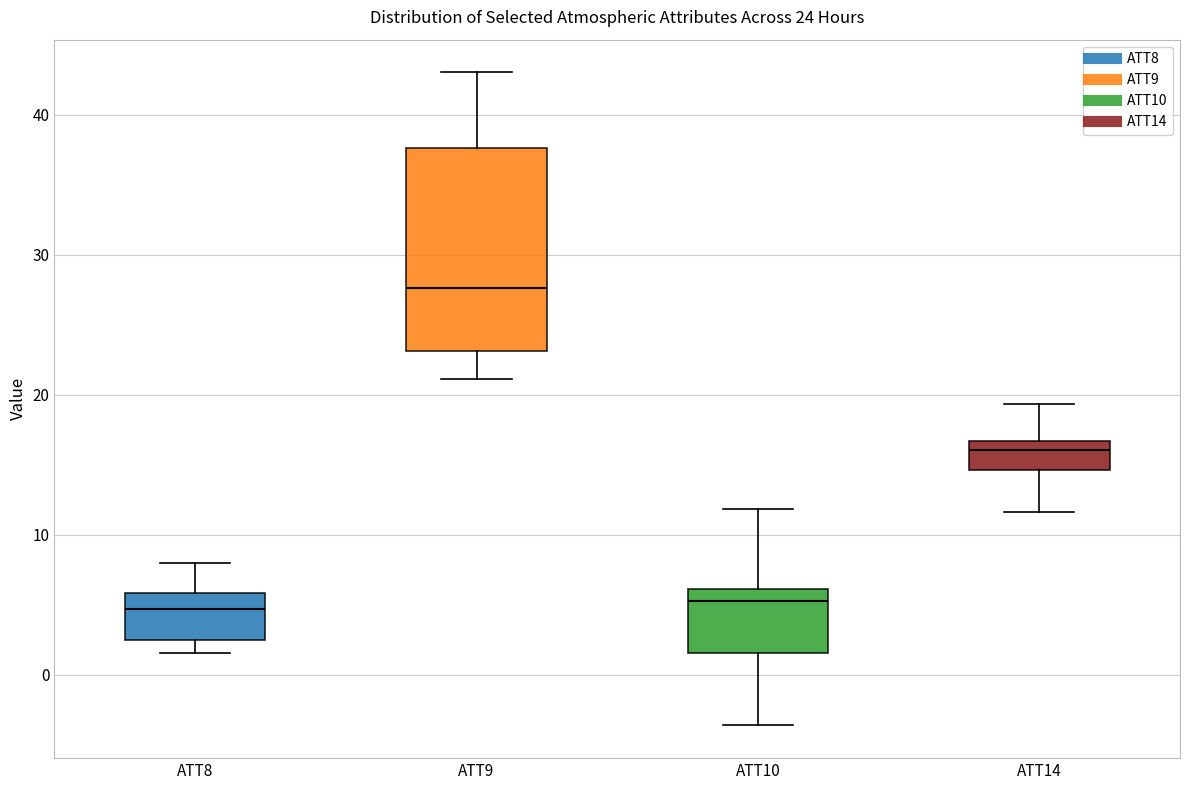

Which box is the tallest, from its lower edge to its upper edge?

ATT9